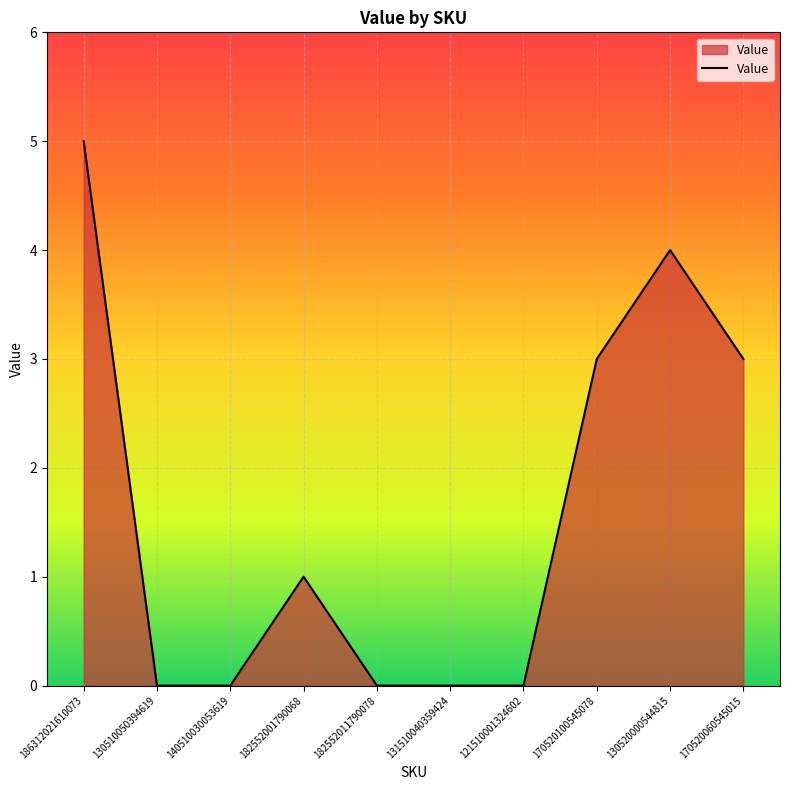

Reading left to right, what are all the values shown in this chart?

186312021610073=5	130510050394619=0	140510030053619=0	182552001790068=1	182552011790078=0	131510040359424=0	121510001324602=0	170520100545078=3	130520000544815=4	170520060545015=3